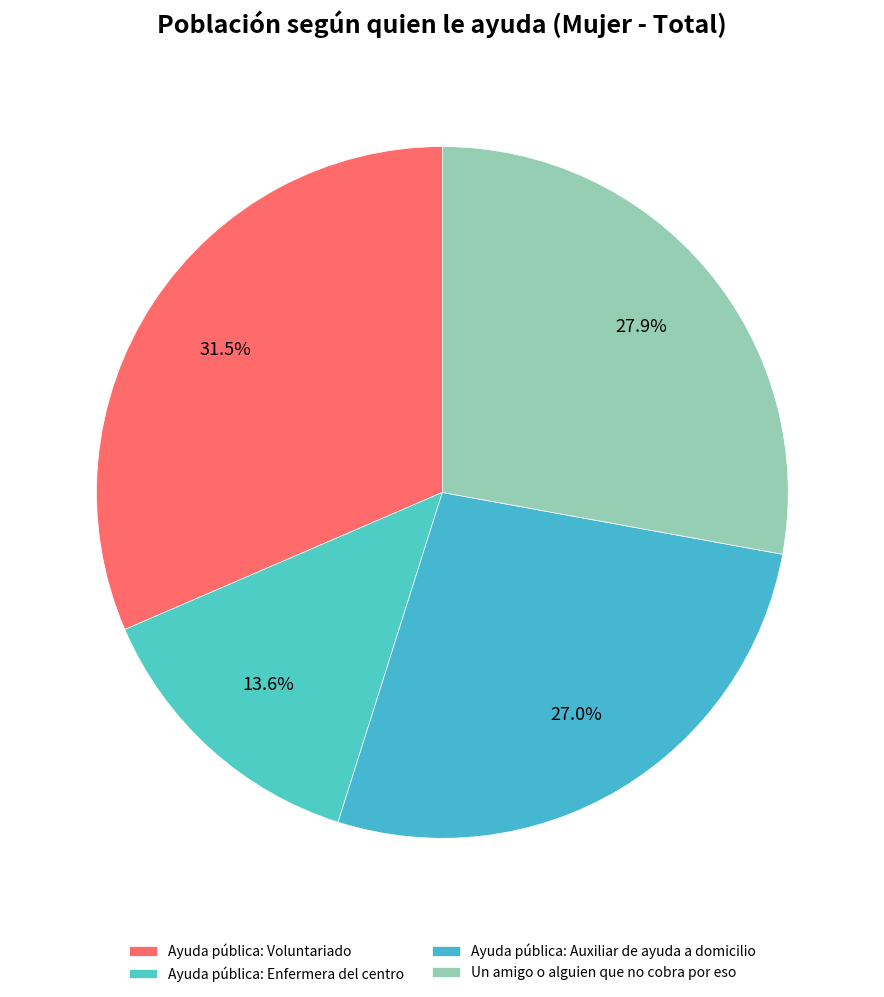

Rank the categories by value from highest to lowest.

Ayuda pública: Voluntariado, Un amigo o alguien que no cobra por eso, Ayuda pública: Auxiliar de ayuda a domicilio, Ayuda pública: Enfermera del centro